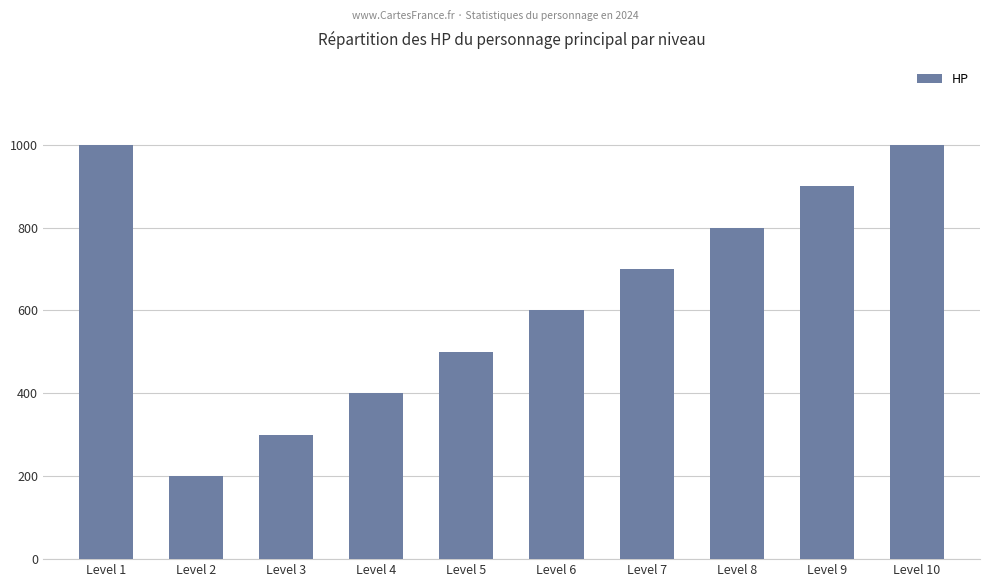

Reading left to right, list all the values displayed in this chart.

1000	200	300	400	500	600	700	800	900	1000